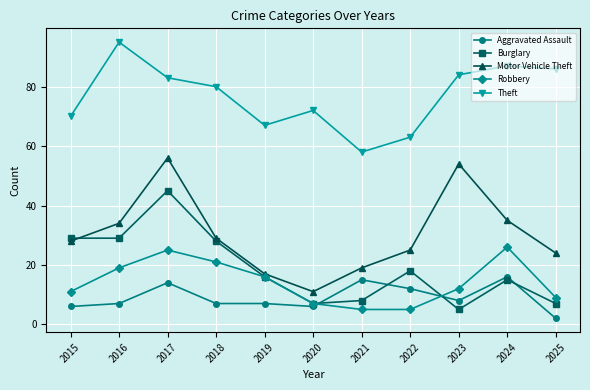

Between 2019 and 2025, which series saw the biggest shift?

Theft